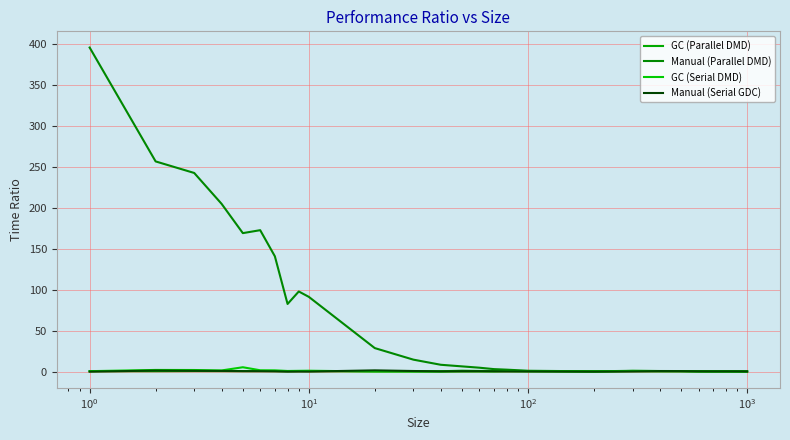

What are all the series names shown in the legend?

GC (Parallel DMD), Manual (Parallel DMD), GC (Serial DMD), Manual (Serial GDC)